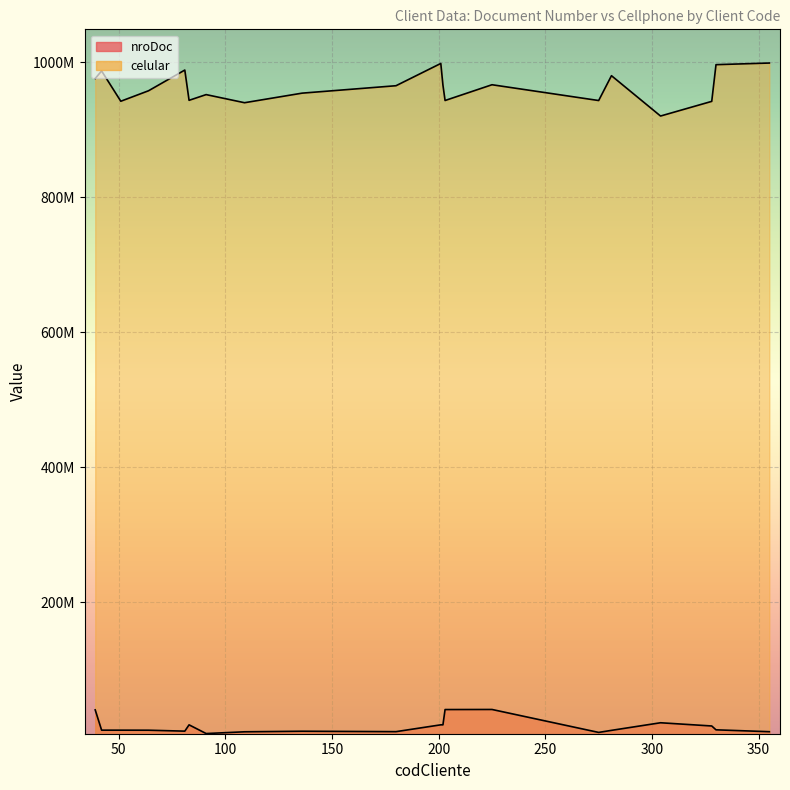

What is the difference between the maximum and minimum values in the celular series?

78507393